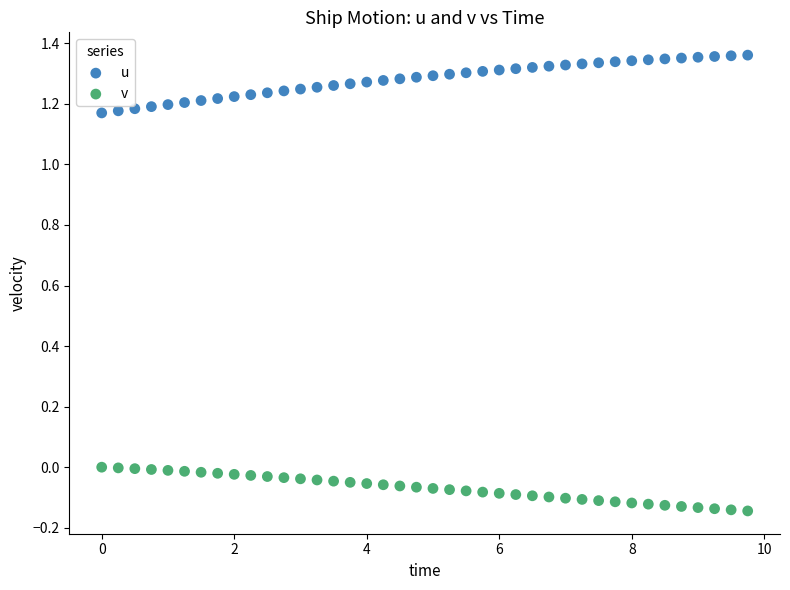

Which series reaches the minimum Y coordinate?

v